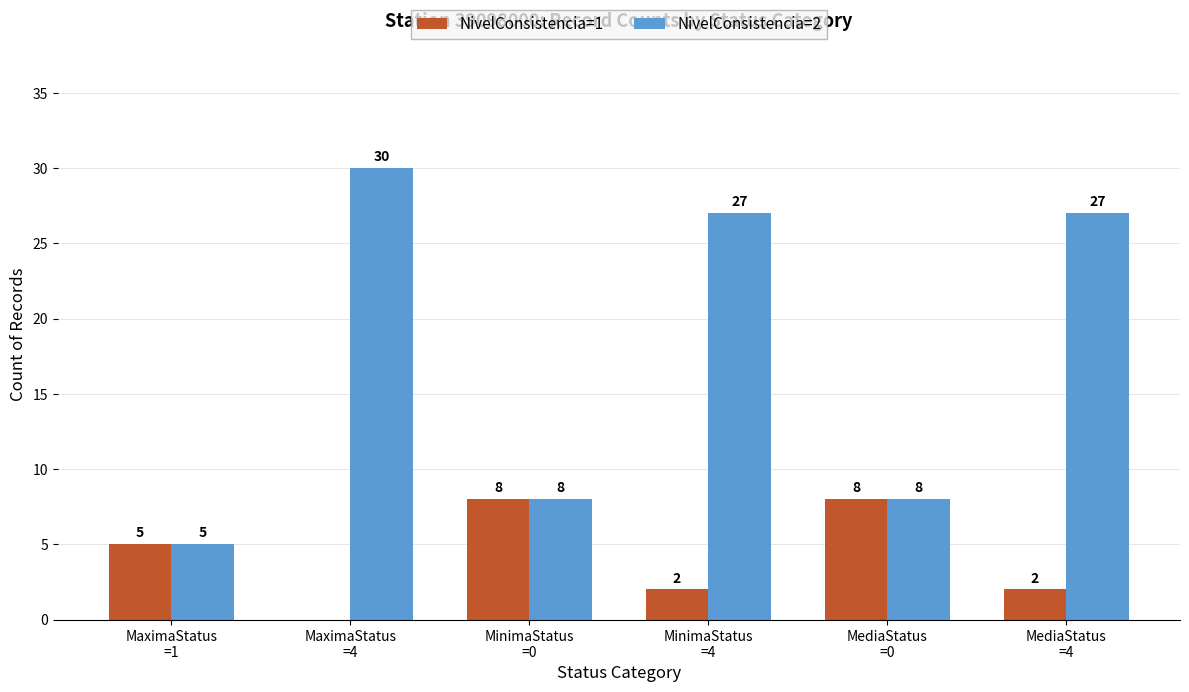

The value of NivelConsistencia=1 at MaximaStatus
=4 is 0. True or false?

True